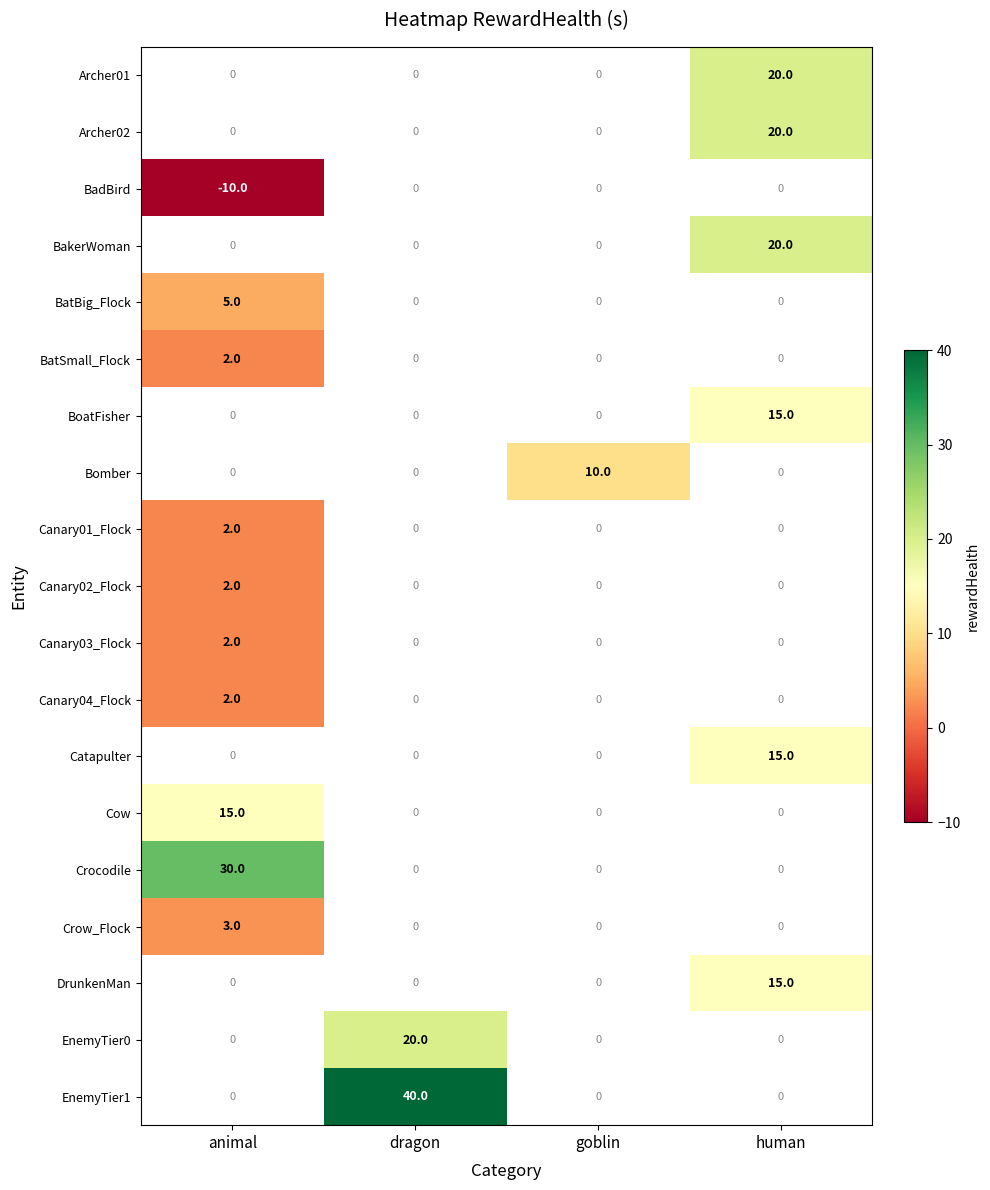

True or false: EnemyTier0 has a value of 20 at dragon.

True